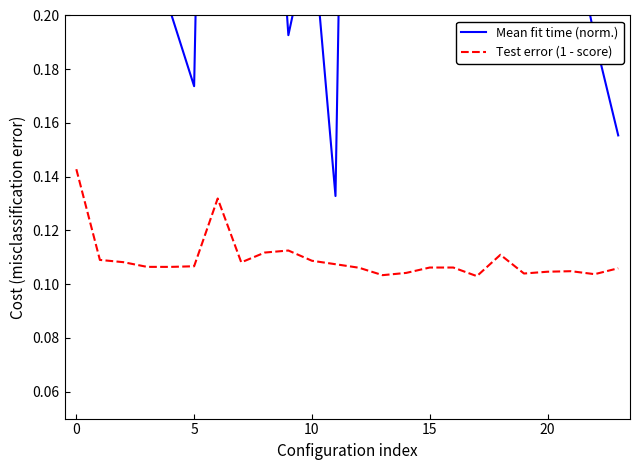

What are all the series names shown in the legend?

Mean fit time (norm.), Test error (1 - score)